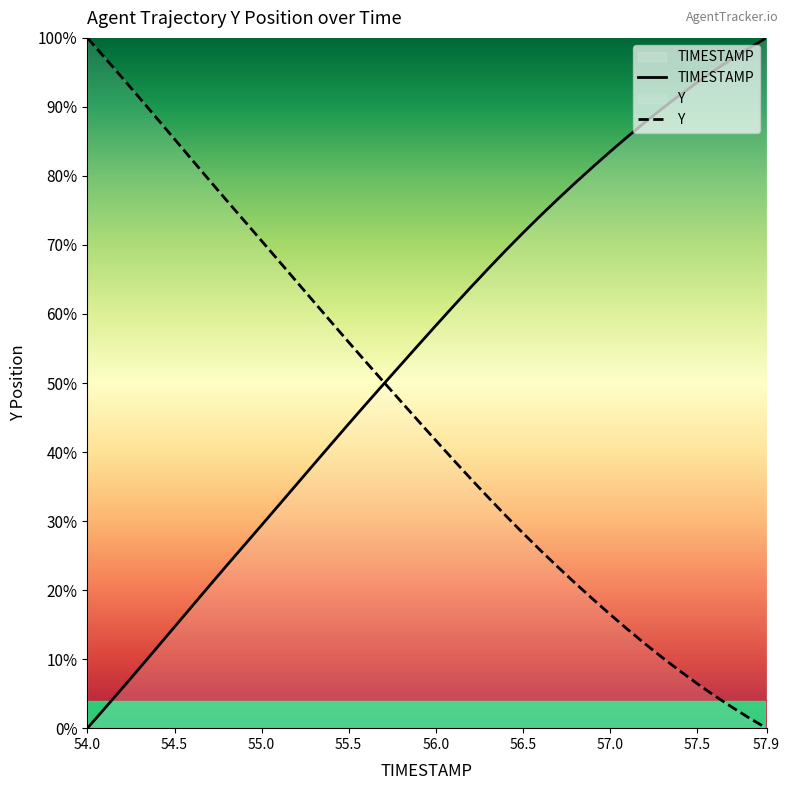

Which series has the widest spread of values?

TIMESTAMP